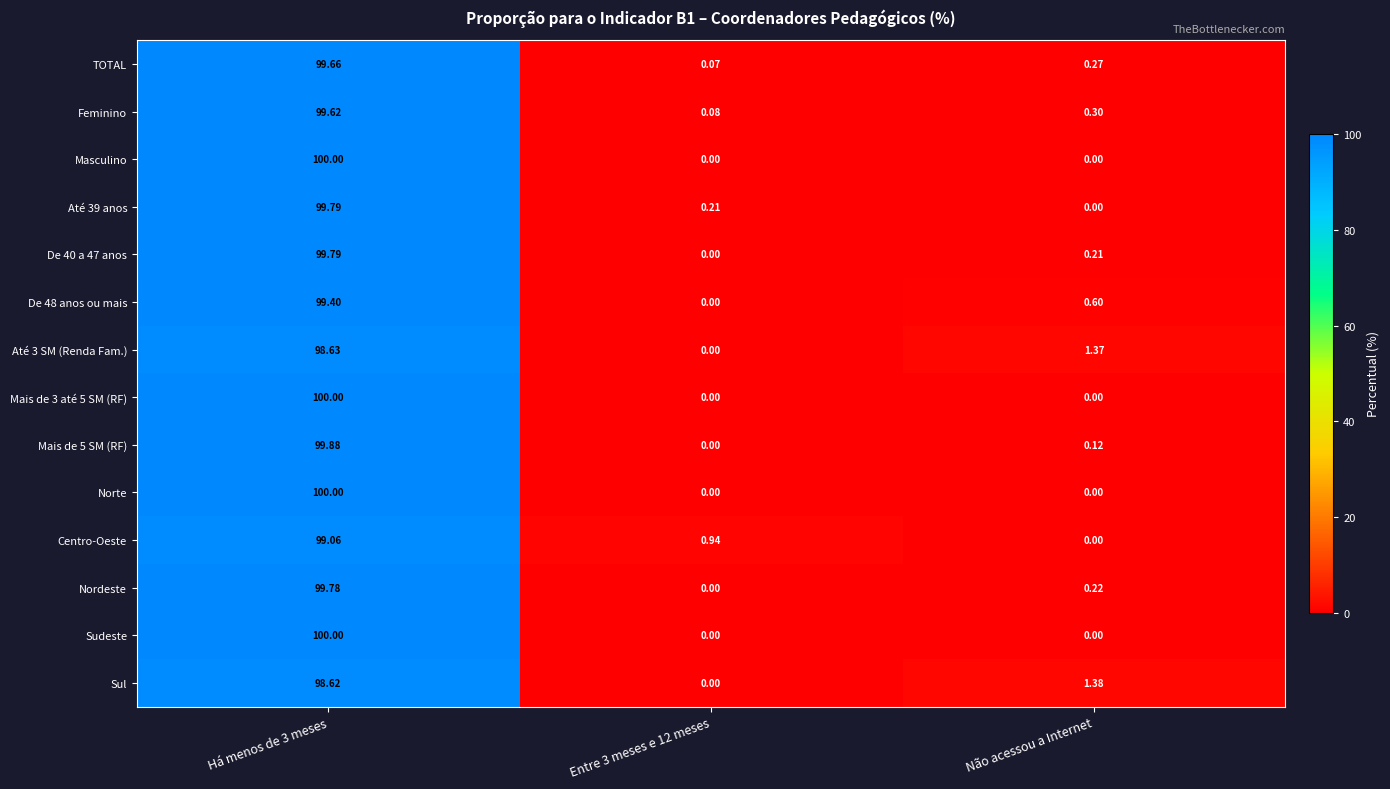

Where is Mais de 5 SM (RF) nearest to the value 49?

Não acessou a Internet